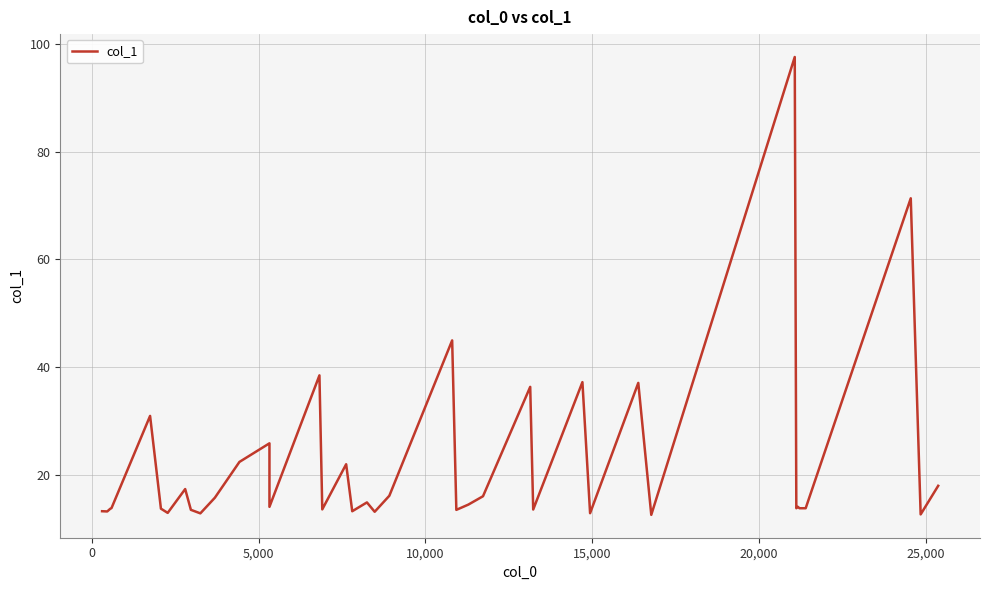

Does the chart display data point markers on the line(s)?

No